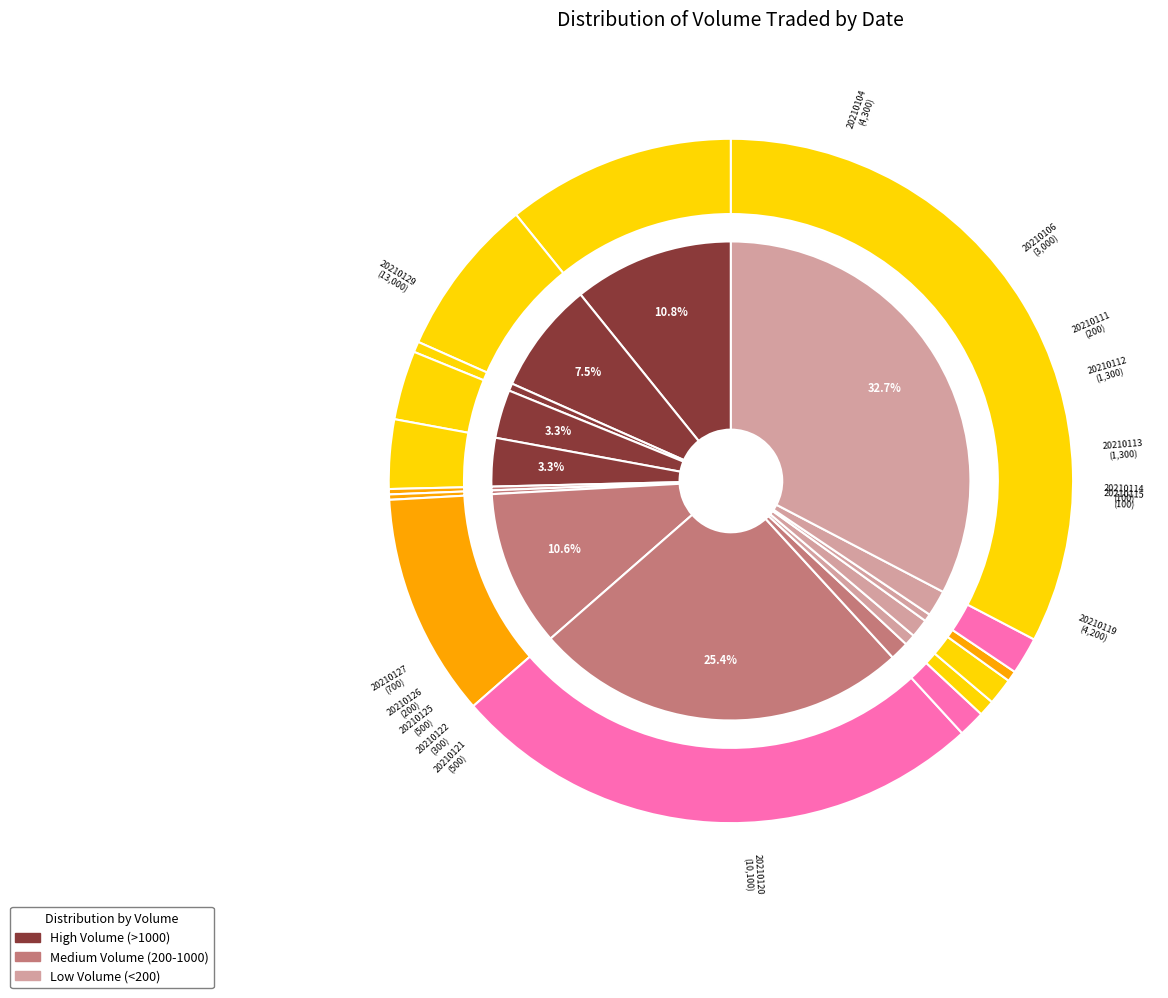

Between 20210122 and 20210125, which is larger?

20210125